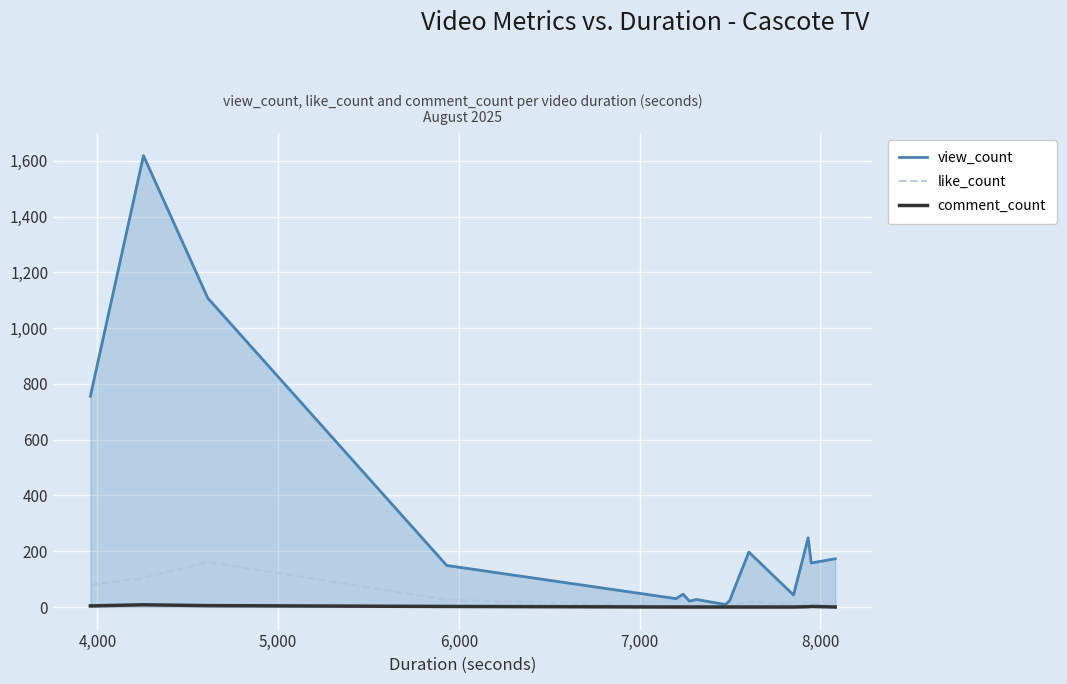

Which series has the widest spread of values?

view_count